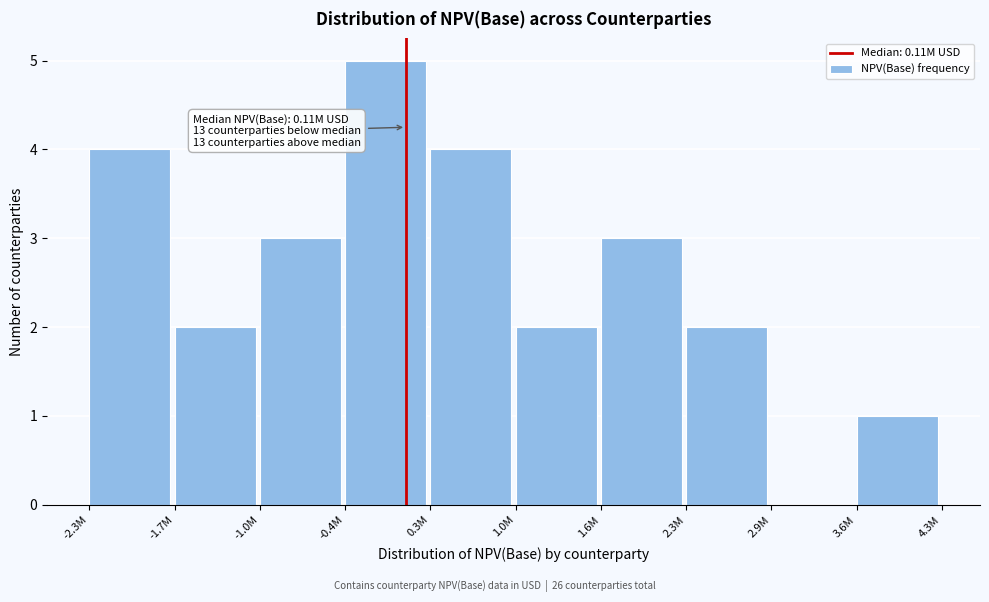

Reading left to right, transcribe all the data shown in this chart.

-2.3M=4	-1.7M=2	-1.0M=3	-0.4M=5	0.3M=4	1.0M=2	1.6M=3	2.3M=2	2.9M=0	3.6M=1